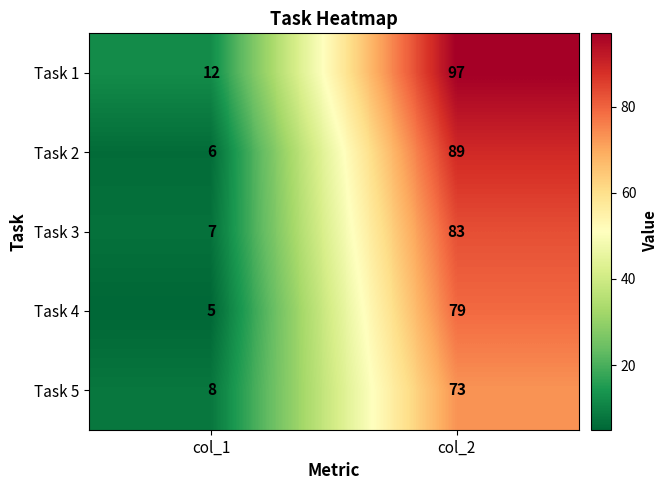

What is the total value across all series at col_2?

421